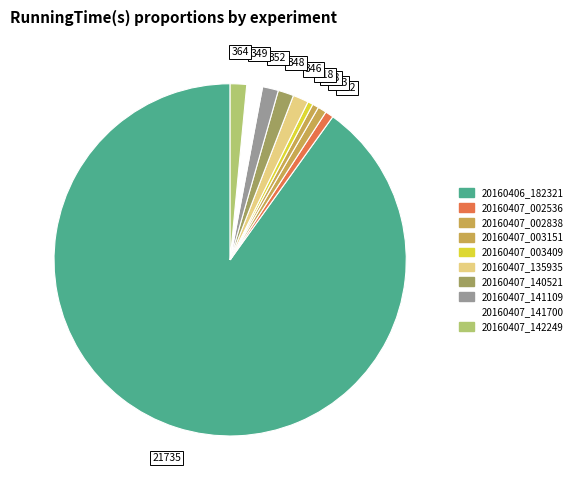

What is the ratio of the value at 20160407_141700 to the value at 20160407_141109?

1.0